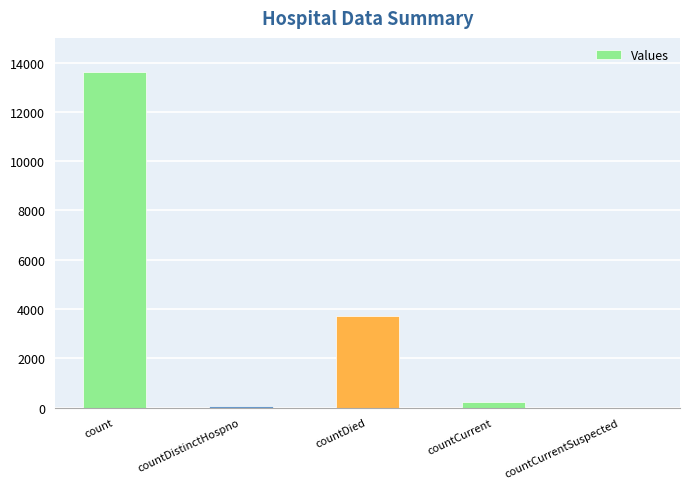

Reading right to left, list all the values displayed in this chart.

0	219	3730	74	13614